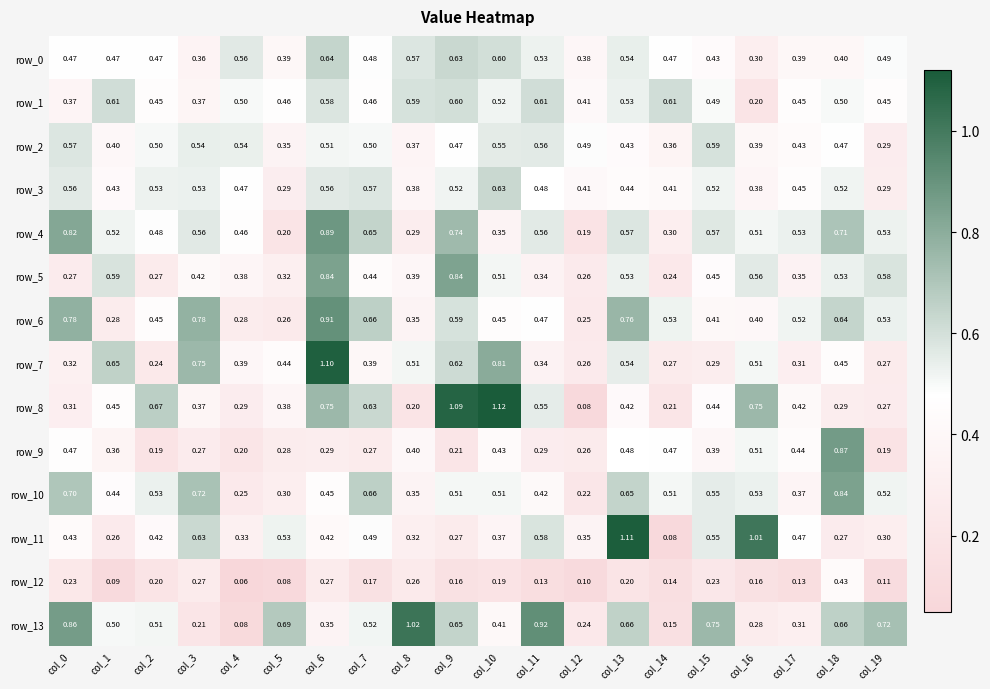

What is the sum of all row_0 values?

9.6